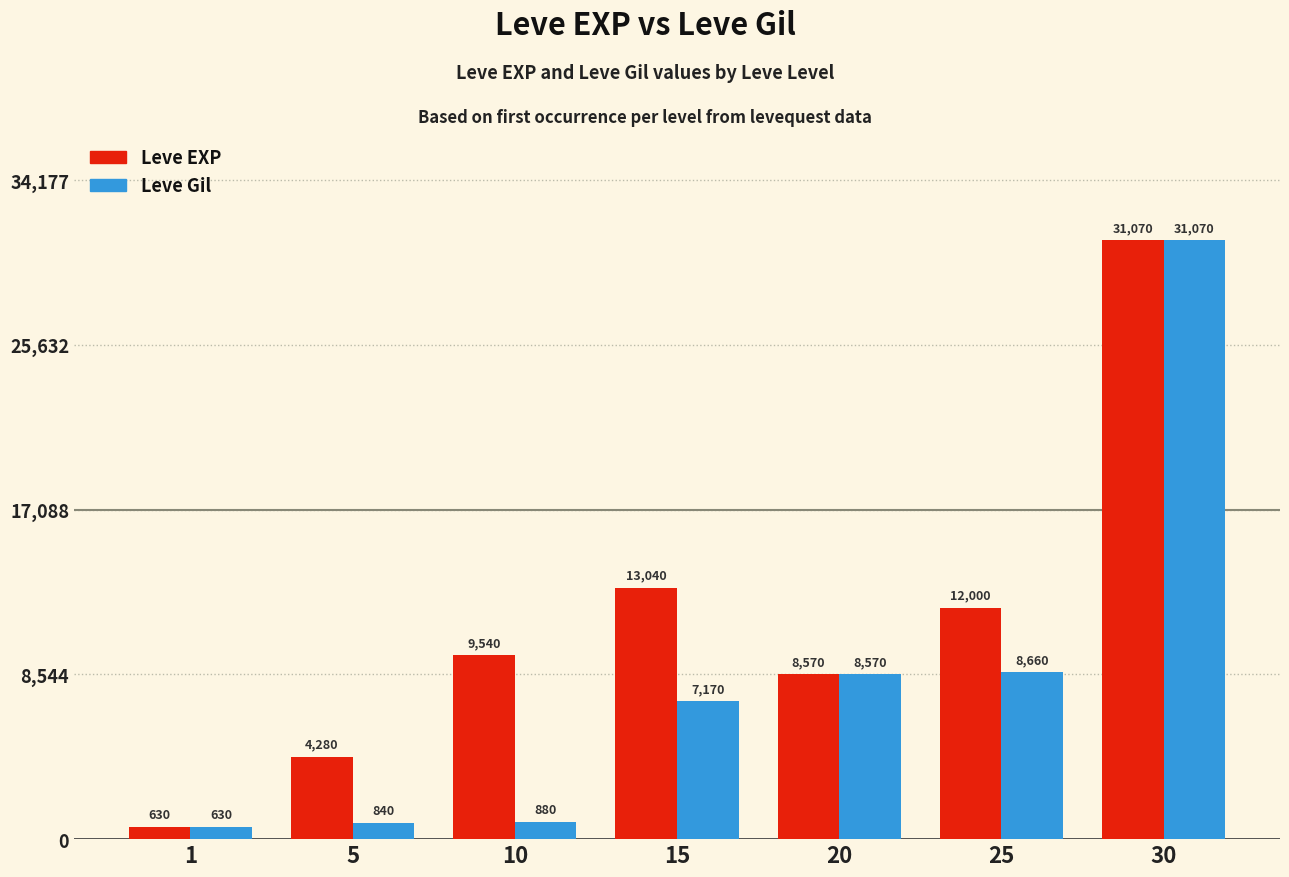

Rank the categories by Leve EXP value from highest to lowest.

30, 15, 25, 10, 20, 5, 1